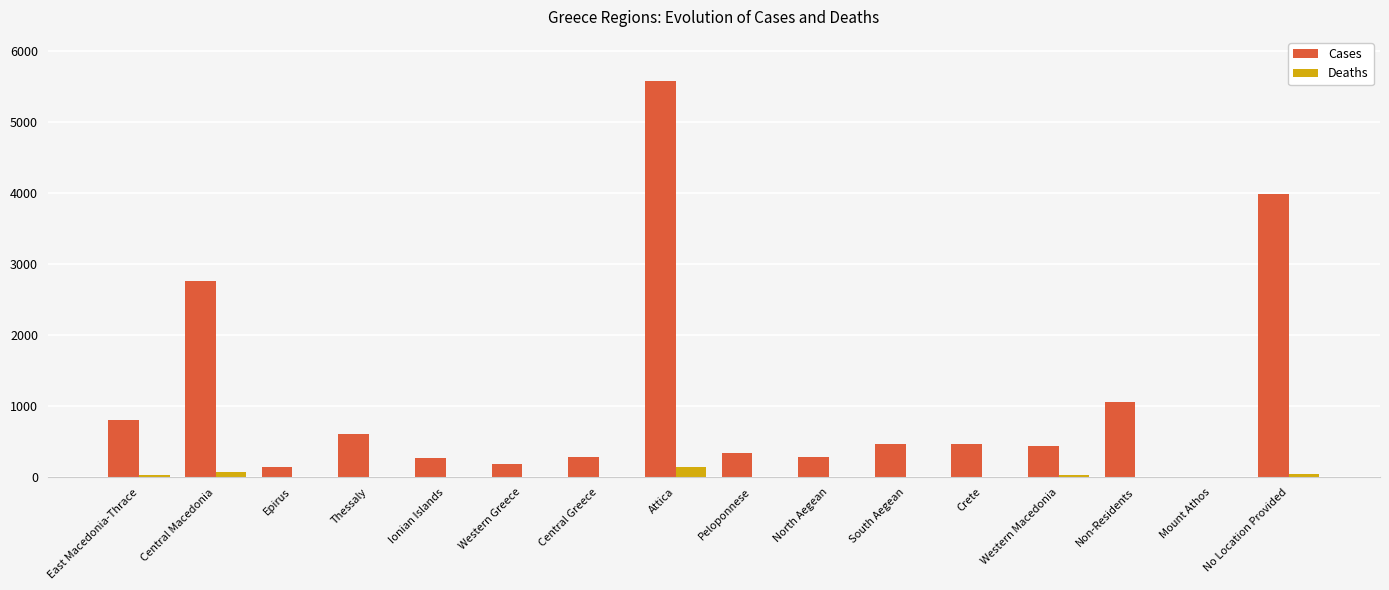

Is the value of Deaths at Western Macedonia greater than the value of Cases at South Aegean?

No